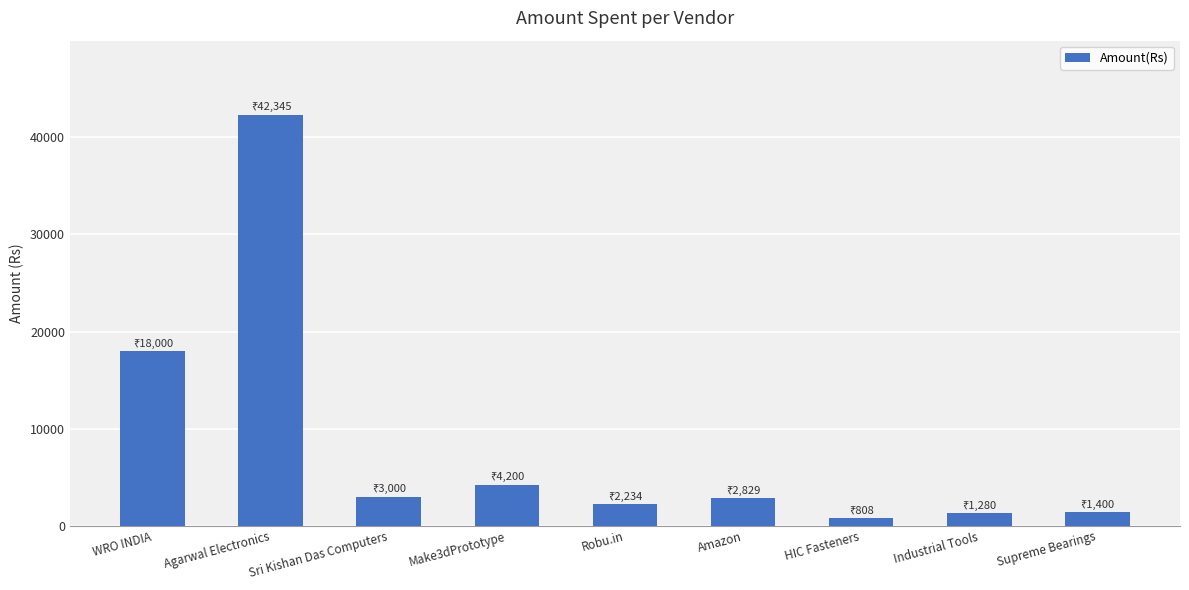

Which label corresponds to the largest value in the chart?

Agarwal Electronics